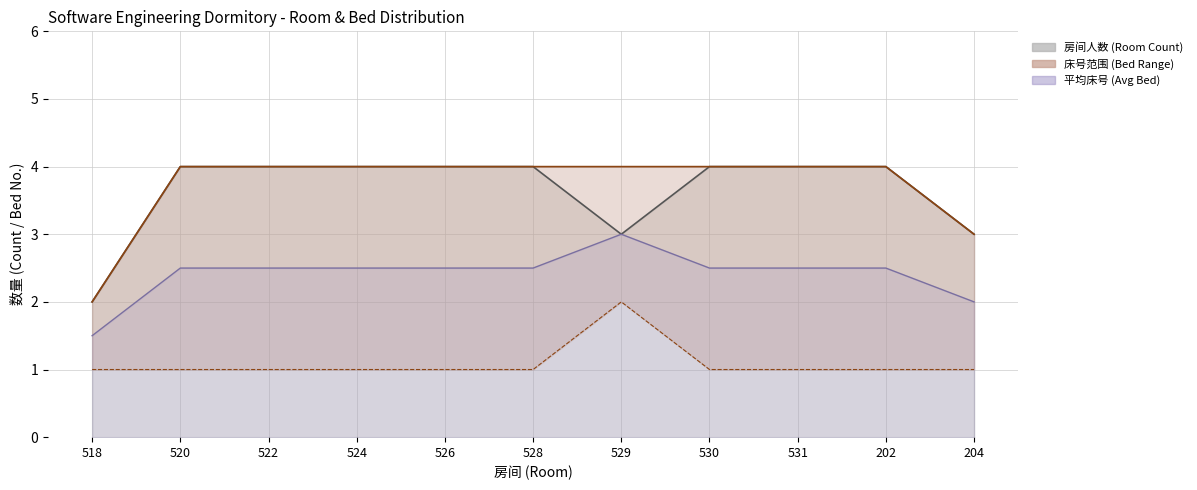

Reading left to right, list all the values displayed in this chart.

房间人数 line: 518=2.0	520=4.0	522=4.0	524=4.0	526=4.0	528=4.0	529=3.0	530=4.0	531=4.0	202=4.0	204=3.0
最大床号 (Max Bed): 518=2.0	520=4.0	522=4.0	524=4.0	526=4.0	528=4.0	529=4.0	530=4.0	531=4.0	202=4.0	204=3.0
最小床号 (Min Bed): 518=1.0	520=1.0	522=1.0	524=1.0	526=1.0	528=1.0	529=2.0	530=1.0	531=1.0	202=1.0	204=1.0
平均床号 (Avg Bed): 518=1.5	520=2.5	522=2.5	524=2.5	526=2.5	528=2.5	529=3.0	530=2.5	531=2.5	202=2.5	204=2.0